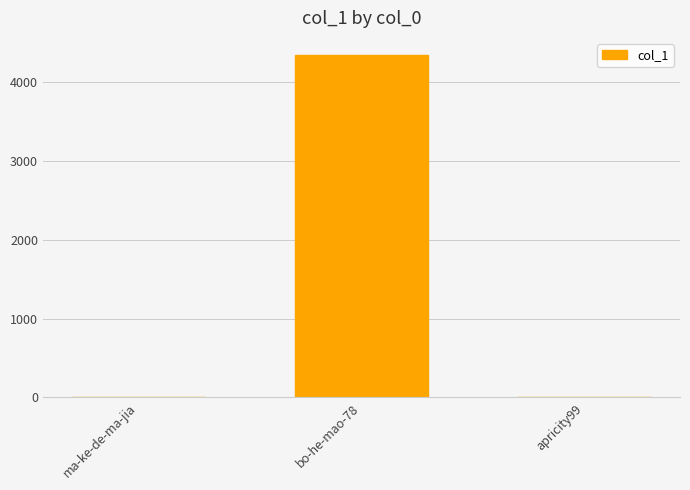

Are the bars horizontal?

No